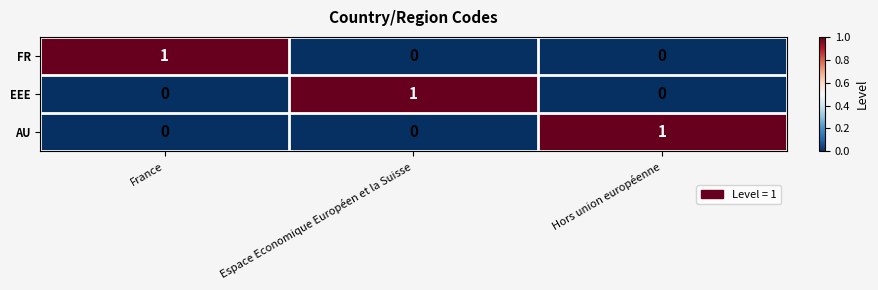

At how many categories does at least one series exceed 0?

3